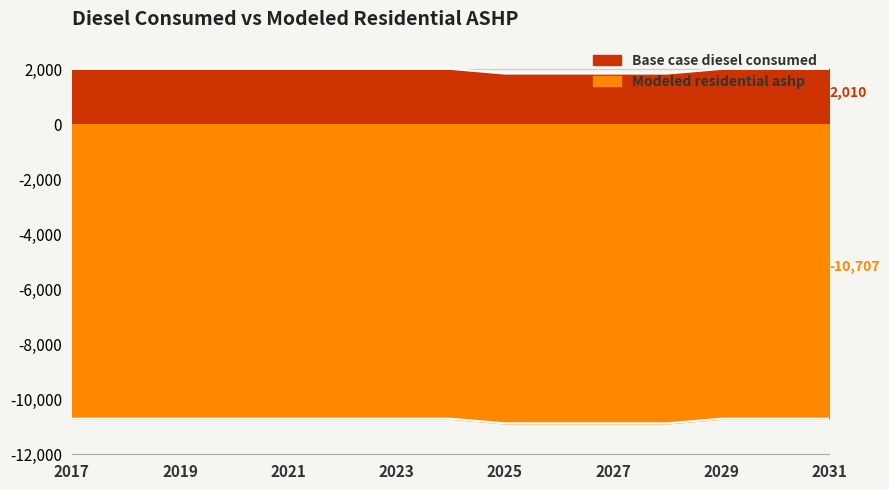

Reading right to left, transcribe all the data shown in this chart.

Base case diesel consumed: 2010.3	2010.3	2010.3	1840.5	1840.5	1840.5	1840.5	2010.3	2010.3	2010.3	2010.3	2010.3	2010.3	2010.3	2010.3
Modeled residential ashp: -10707.2	-10707.2	-10707.2	-10876.9	-10876.9	-10876.9	-10876.9	-10707.2	-10707.2	-10707.2	-10707.2	-10707.2	-10707.2	-10707.2	-10707.2